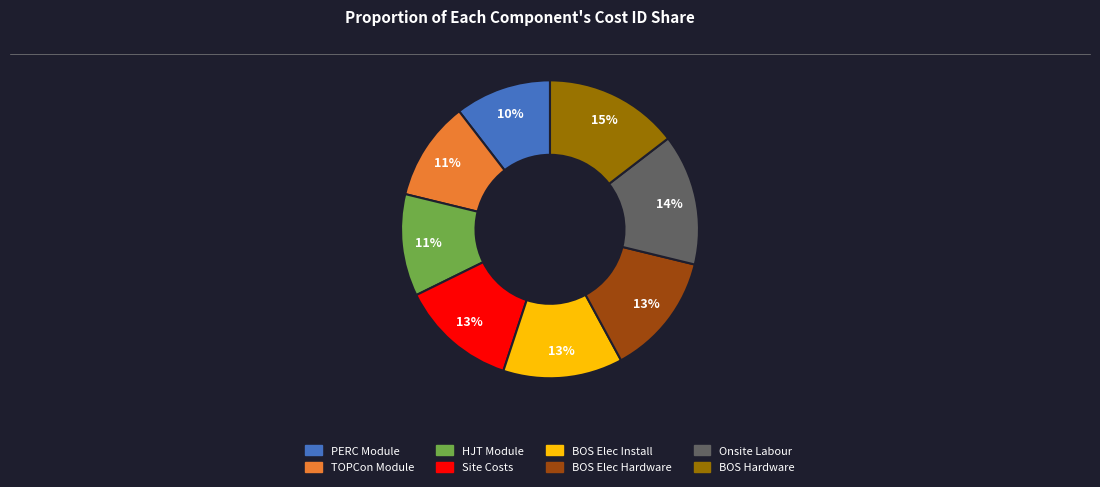

To the nearest percent, what is the average slice percentage?

12%